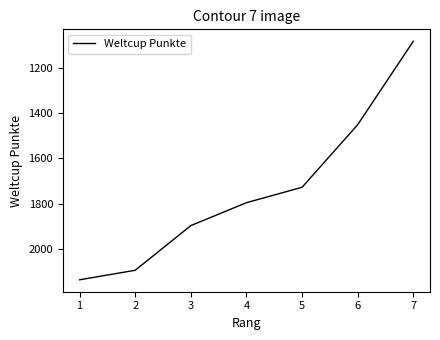

Read the value at 5.

1727